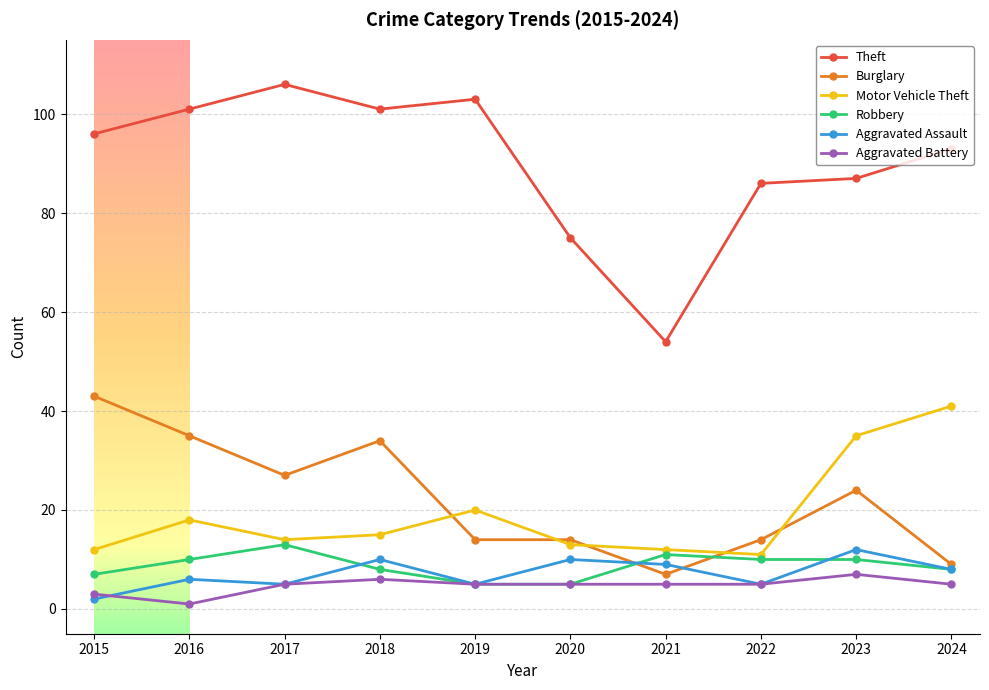

What is the difference between the second highest and second lowest values in the Aggravated Assault series?

5